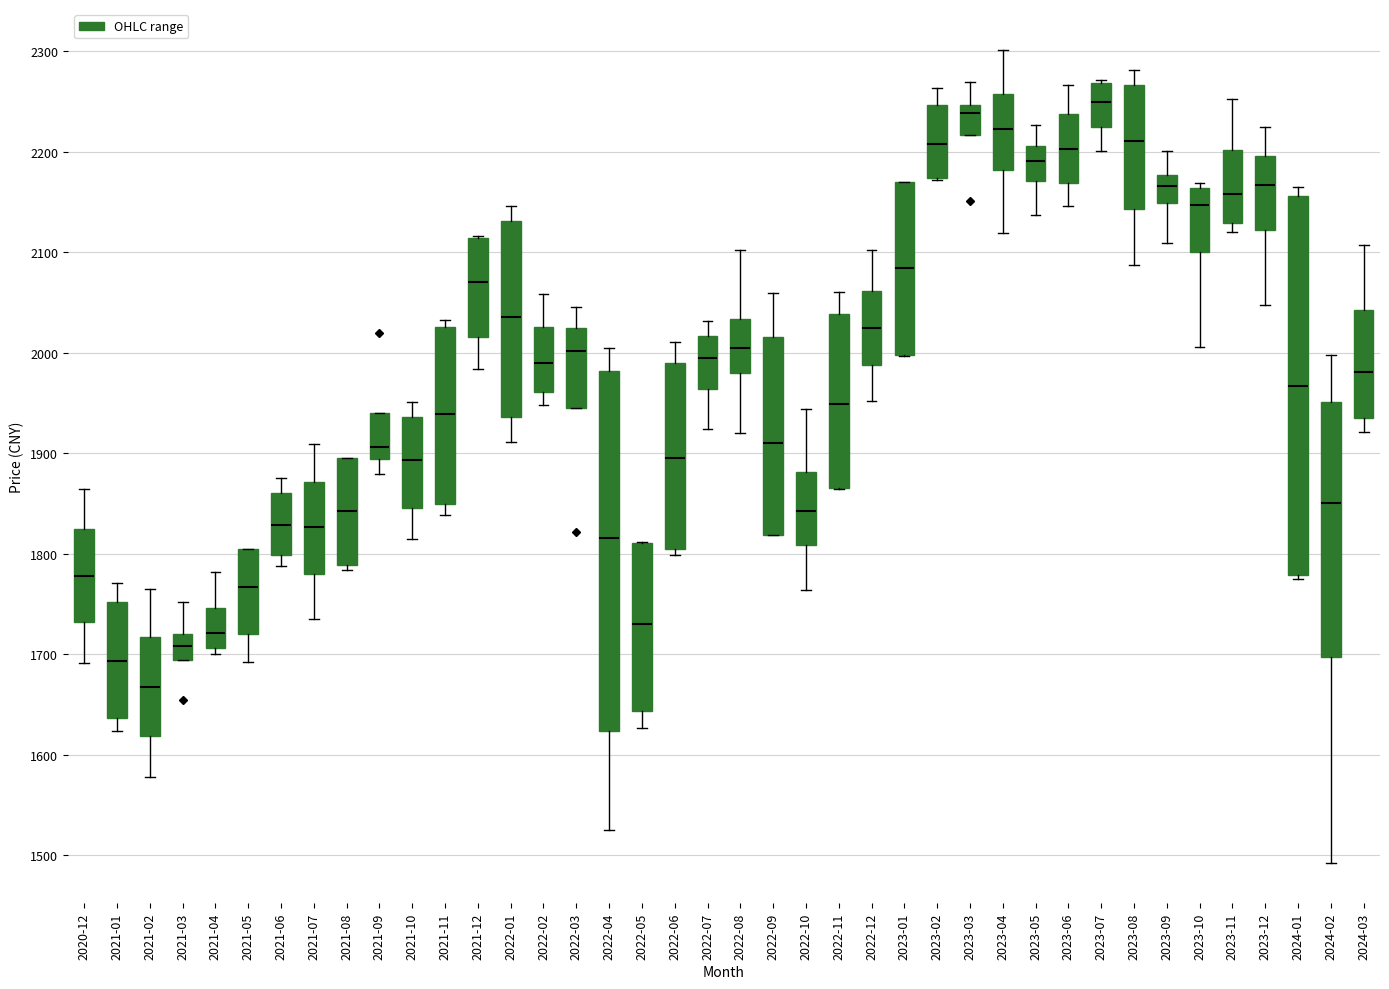

Reading left to right, read every box against the y-axis: the position of its median line, the range the box covers, and the ends of its whiskers. The values are not printed on the chart, so give them approximately, as read against the axis.

2020-12: median 1780, box 1730 to 1820, whiskers 1690 to 1860
2021-01: median 1690, box 1640 to 1750, whiskers 1620 to 1770
2021-02: median 1670, box 1620 to 1720, whiskers 1580 to 1760
2021-03: median 1710, box 1690 to 1720, whiskers 1690 to 1750
2021-04: median 1720, box 1710 to 1750, whiskers 1700 to 1780
2021-05: median 1770, box 1720 to 1800, whiskers 1690 to 1800
2021-06: median 1830, box 1800 to 1860, whiskers 1790 to 1880
2021-07: median 1830, box 1780 to 1870, whiskers 1730 to 1910
2021-08: median 1840, box 1790 to 1900, whiskers 1780 to 1900
2021-09: median 1910, box 1890 to 1940, whiskers 1880 to 1940
2021-10: median 1890, box 1850 to 1940, whiskers 1810 to 1950
2021-11: median 1940, box 1850 to 2030, whiskers 1840 to 2030 (just above the box's upper edge)
2021-12: median 2070, box 2020 to 2110, whiskers 1980 to 2120
2022-01: median 2040, box 1940 to 2130, whiskers 1910 to 2150
2022-02: median 1990, box 1960 to 2030, whiskers 1950 to 2060
2022-03: median 2000, box 1940 to 2020, whiskers 1940 to 2050
2022-04: median 1820, box 1620 to 1980, whiskers 1520 to 2000
2022-05: median 1730, box 1640 to 1810, whiskers 1630 to 1810
2022-06: median 1890, box 1800 to 1990, whiskers 1800 (just below the box's lower edge) to 2010
2022-07: median 1990, box 1960 to 2020, whiskers 1920 to 2030
2022-08: median 2000, box 1980 to 2030, whiskers 1920 to 2100
2022-09: median 1910, box 1820 to 2020, whiskers 1820 to 2060
2022-10: median 1840, box 1810 to 1880, whiskers 1760 to 1940
2022-11: median 1950, box 1870 to 2040, whiskers 1860 to 2060
2022-12: median 2020, box 1990 to 2060, whiskers 1950 to 2100
2023-01: median 2080, box 2000 to 2170, whiskers 2000 to 2170
2023-02: median 2210, box 2170 to 2250, whiskers 2170 to 2260
2023-03: median 2240, box 2220 to 2250, whiskers 2220 to 2270
2023-04: median 2220, box 2180 to 2260, whiskers 2120 to 2300
2023-05: median 2190, box 2170 to 2210, whiskers 2140 to 2230
2023-06: median 2200, box 2170 to 2240, whiskers 2150 to 2270
2023-07: median 2250, box 2220 to 2270, whiskers 2200 to 2270 (just above the box's upper edge)
2023-08: median 2210, box 2140 to 2270, whiskers 2090 to 2280
2023-09: median 2170, box 2150 to 2180, whiskers 2110 to 2200
2023-10: median 2150, box 2100 to 2160, whiskers 2010 to 2170
2023-11: median 2160, box 2130 to 2200, whiskers 2120 to 2250
2023-12: median 2170, box 2120 to 2200, whiskers 2050 to 2220
2024-01: median 1970, box 1780 to 2160, whiskers 1770 to 2160 (just above the box's upper edge)
2024-02: median 1850, box 1700 to 1950, whiskers 1490 to 2000
2024-03: median 1980, box 1940 to 2040, whiskers 1920 to 2110